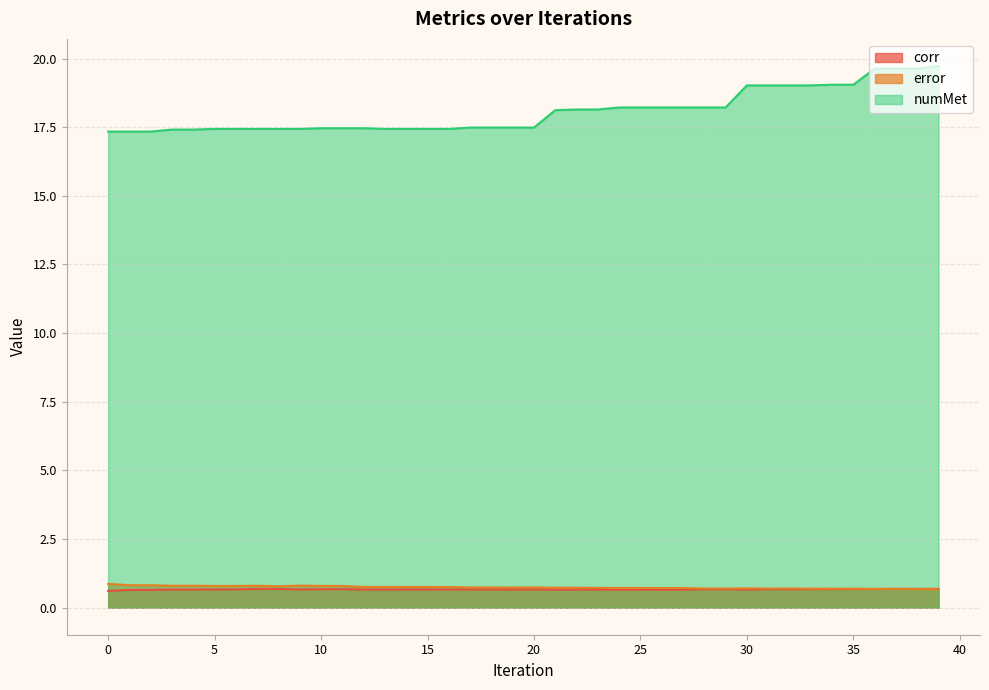

What is the value of the corr point at the 29th from the left?

0.7